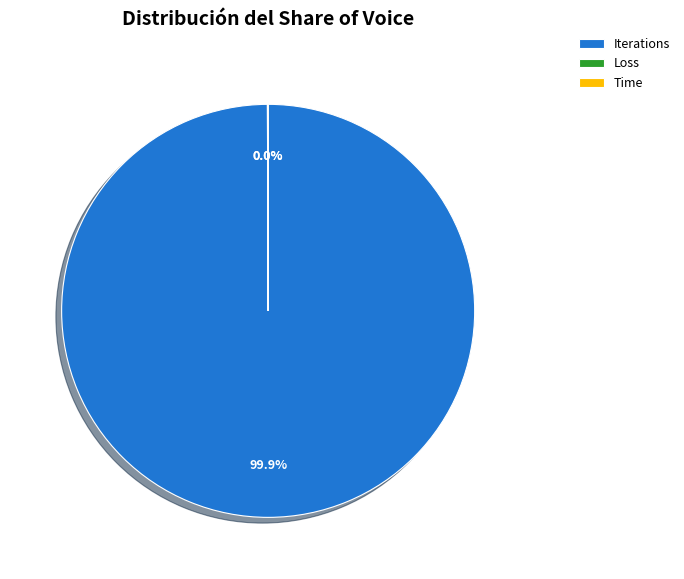

What is the largest slice in the pie chart?

Iterations